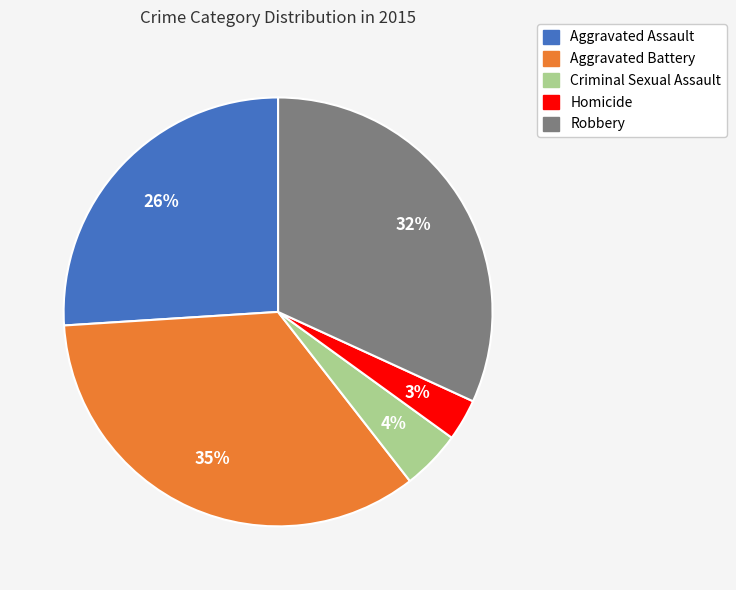

Rank the categories by value from lowest to highest.

Homicide, Criminal Sexual Assault, Aggravated Assault, Robbery, Aggravated Battery